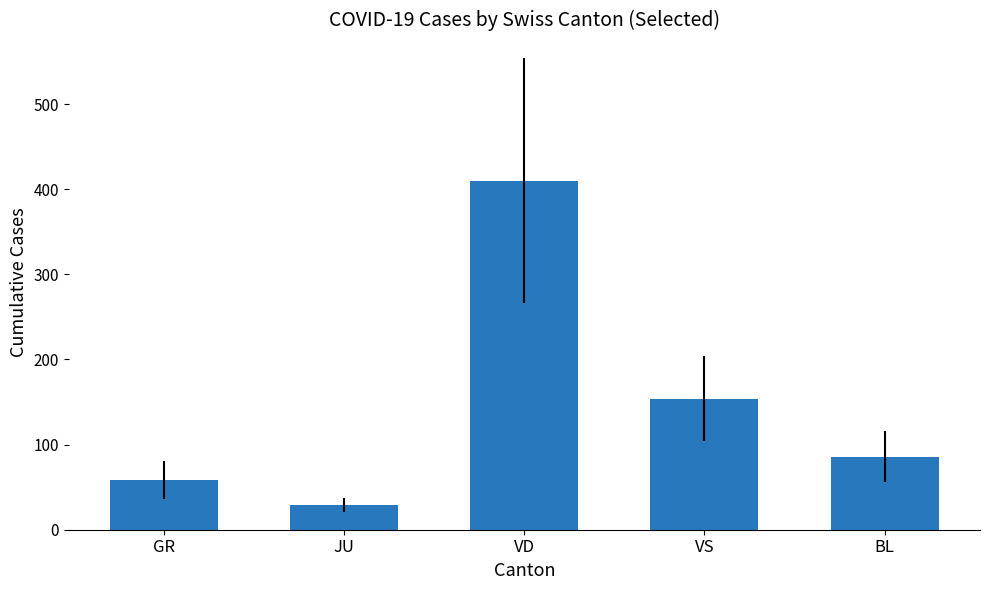

Count the number of categories in the chart.

5